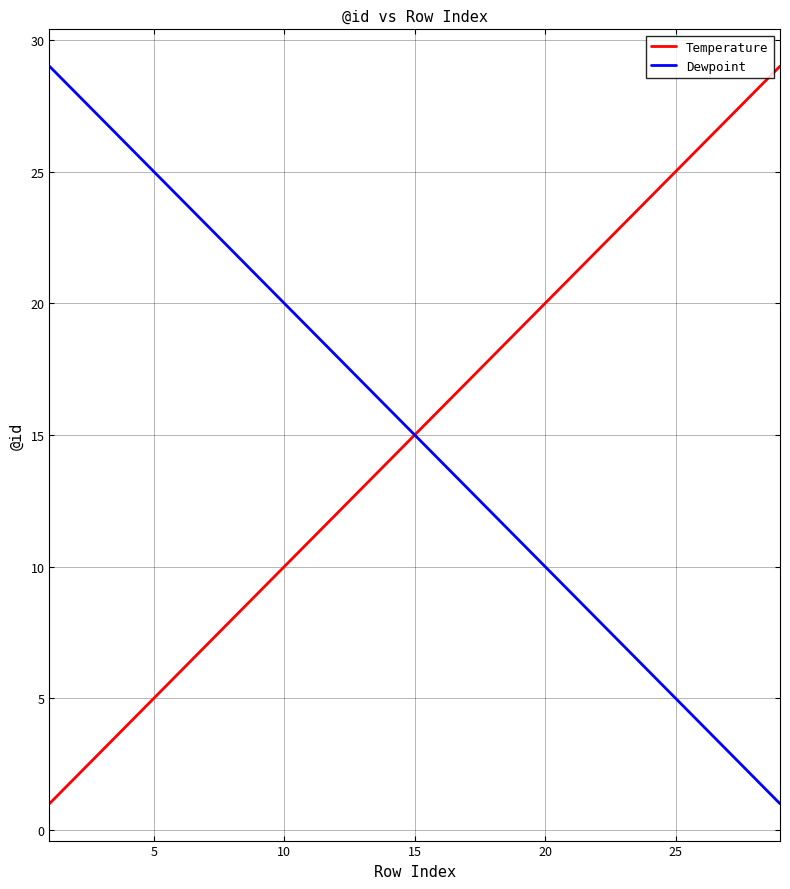

True or false: Temperature and Dewpoint cross at least once.

False